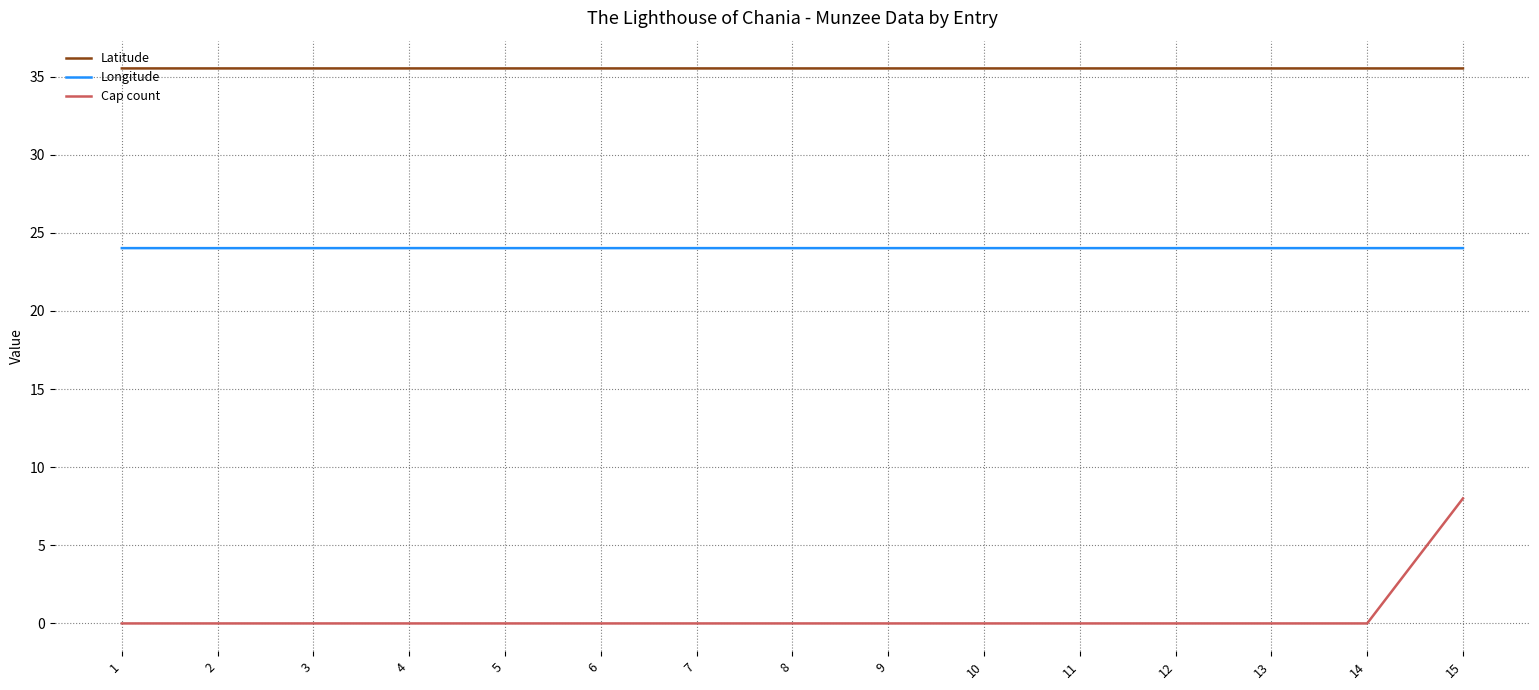

True or false: Cap count and Longitude intersect in this chart.

False